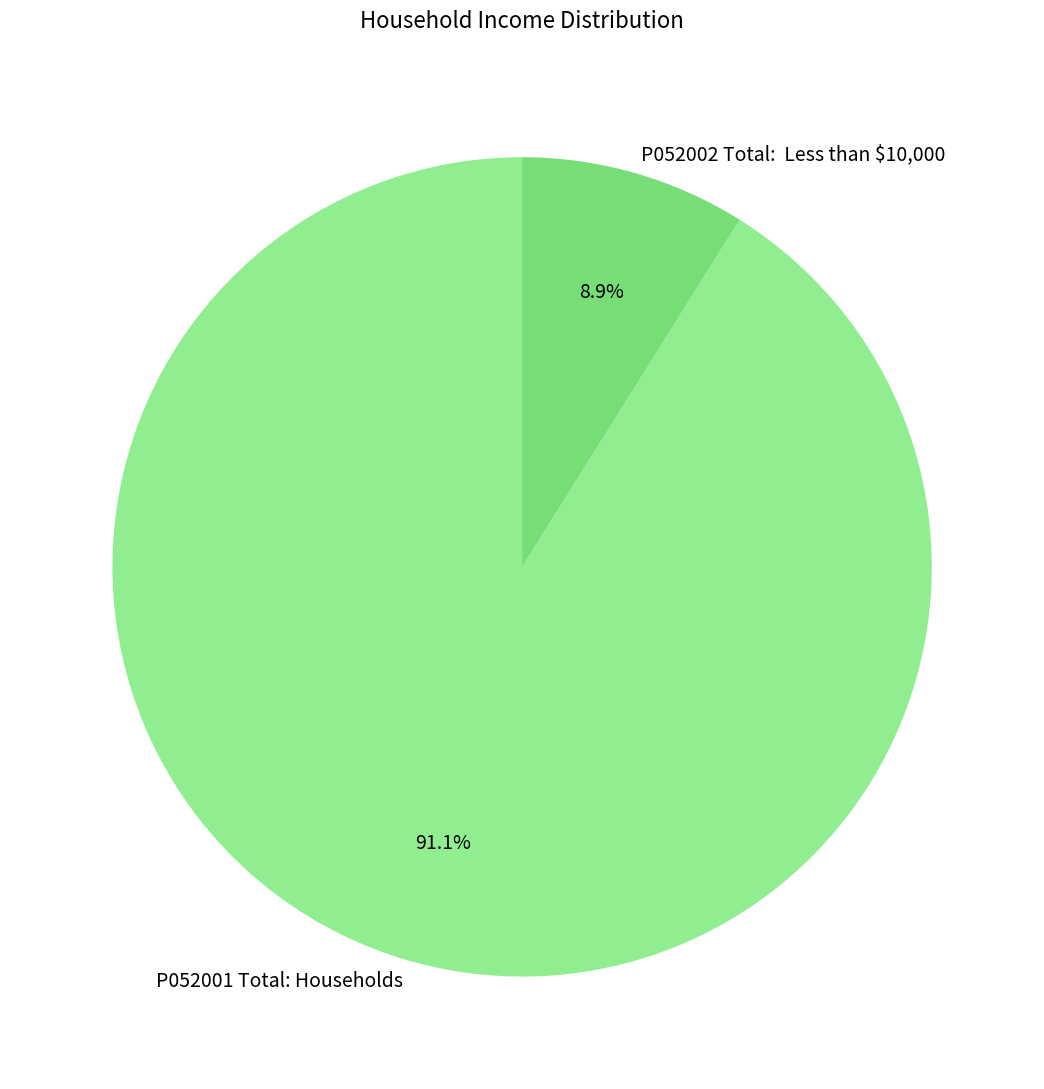

To the nearest percent, what percentage of the pie is P052001 Total: Households?

91%